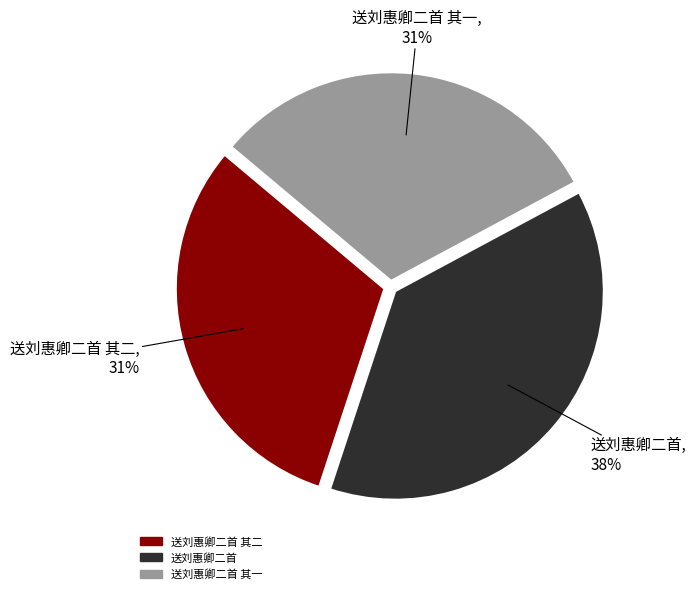

To the nearest percent, what is the average slice percentage?

33%